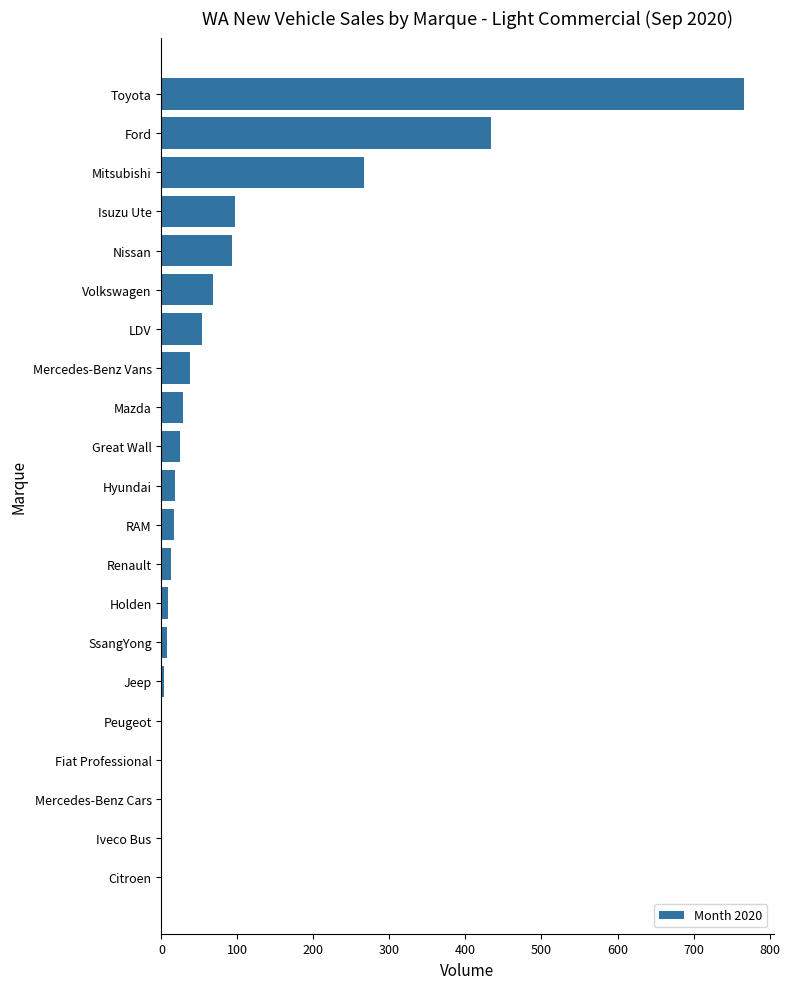

At which label is the value closest to 383?

Ford